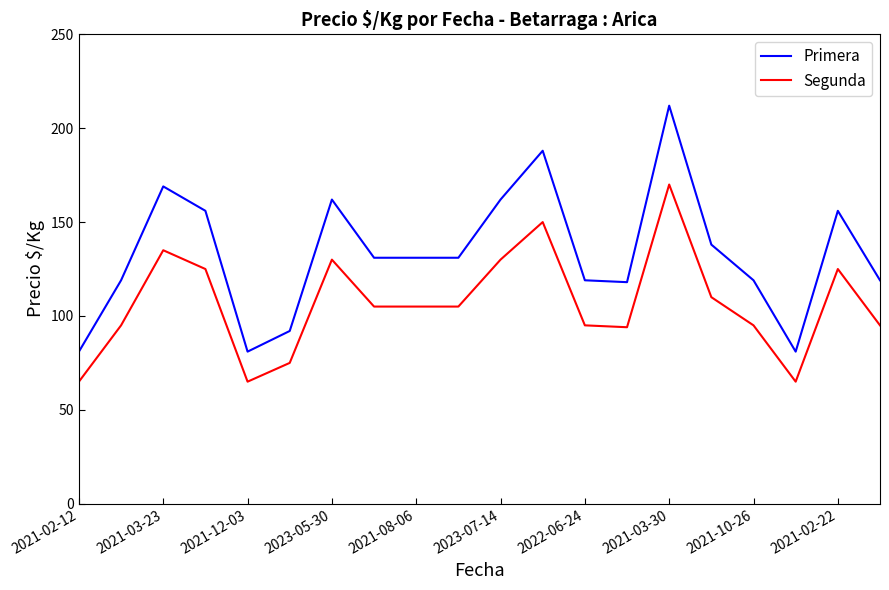

Reading right to left, list all the values displayed in this chart.

Primera: 119	156	81	119	138	212	118	119	188	162	131	131	131	162	92	81	156	169	119	81
Segunda: 95	125	65	95	110	170	94	95	150	130	105	105	105	130	75	65	125	135	95	65